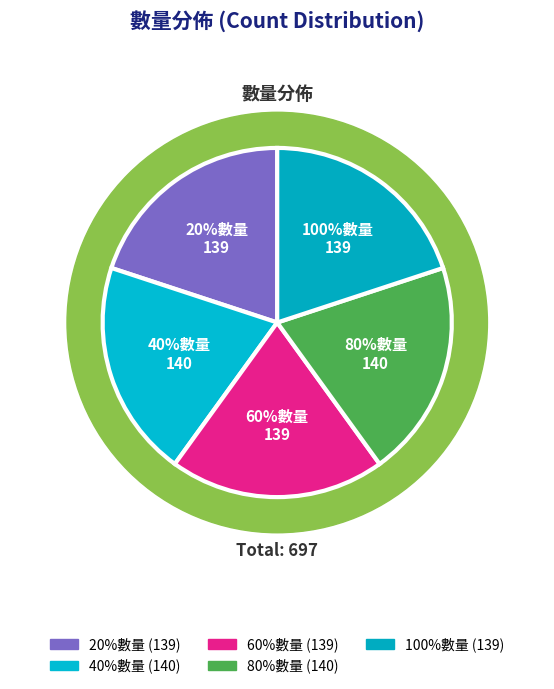

Rank the categories by value from lowest to highest.

20%數量, 60%數量, 100%數量, 40%數量, 80%數量